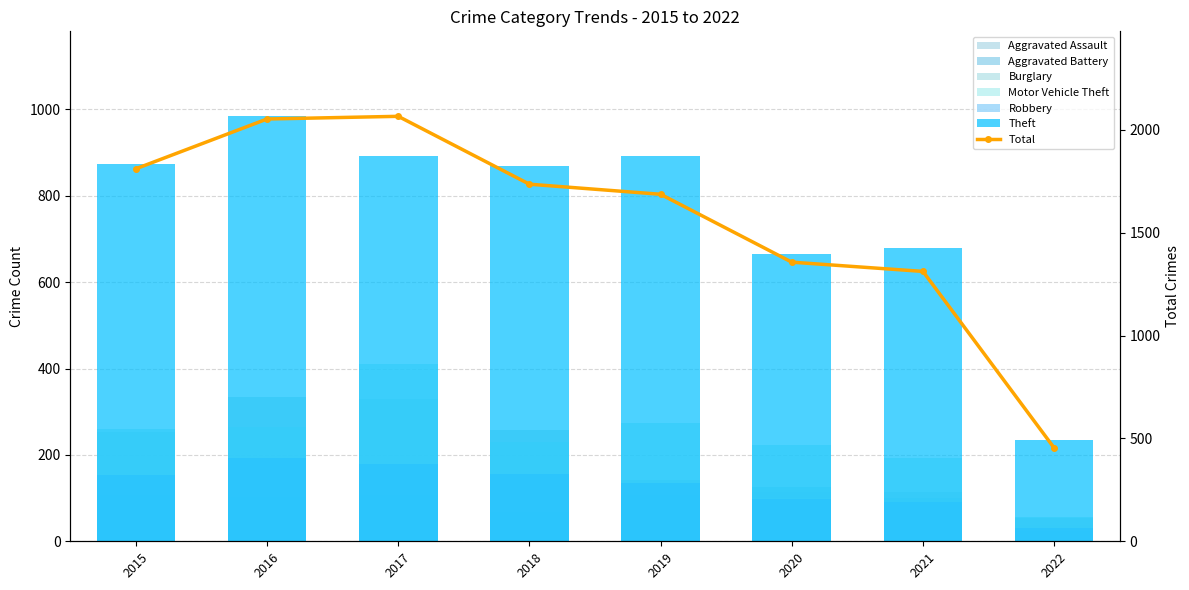

How many data points in Aggravated Assault are less than 113?

4